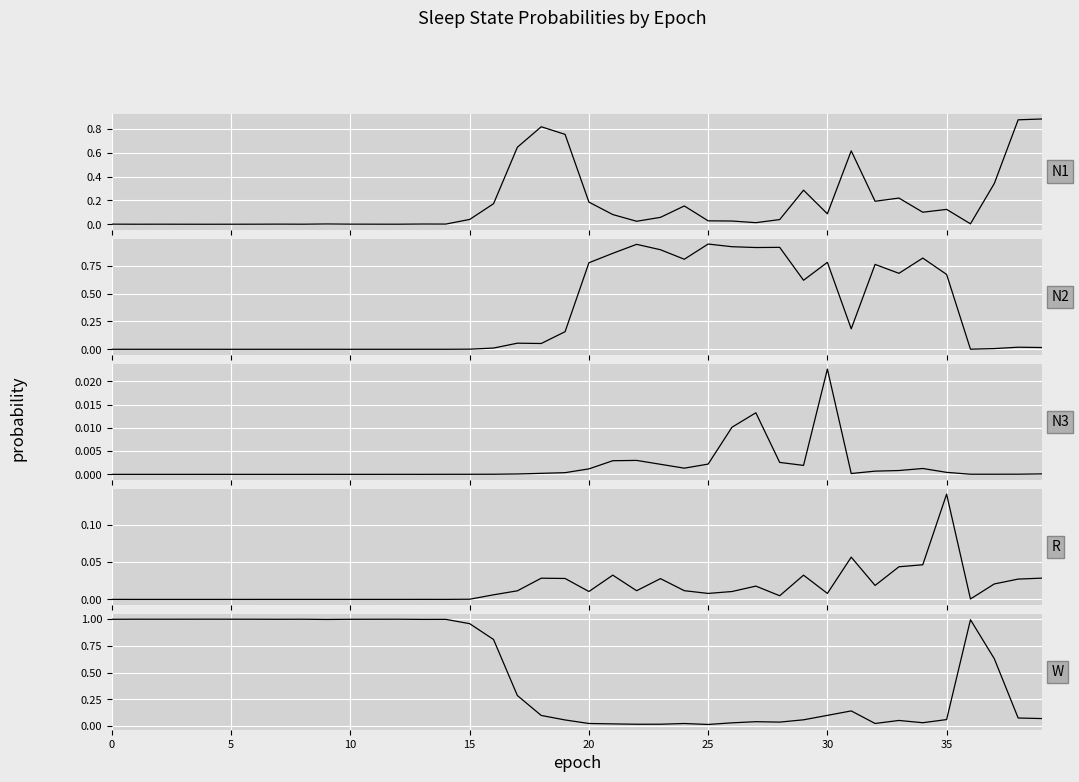

At which category is the sum across all series the highest?

18